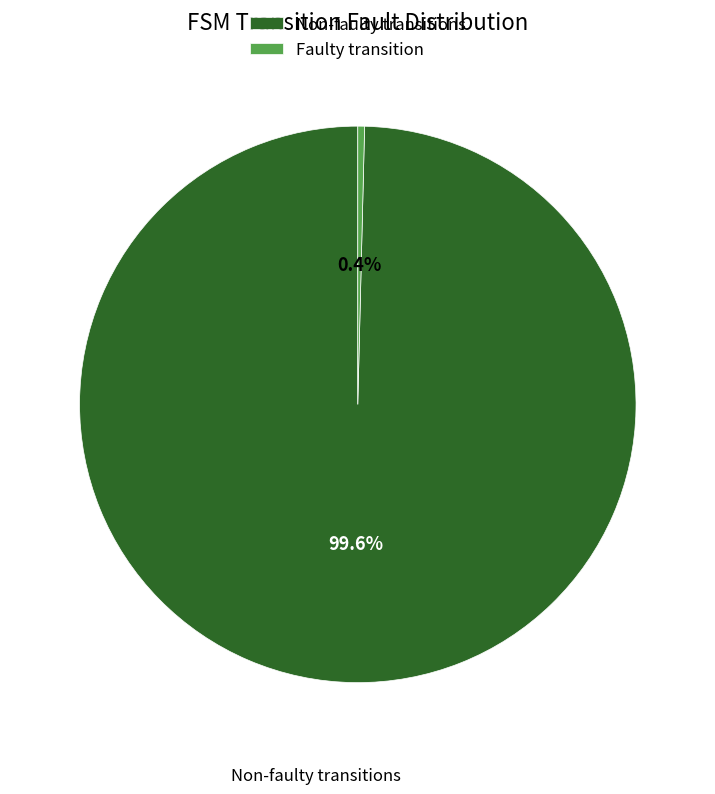

To the nearest percent, what is the average slice percentage?

50%